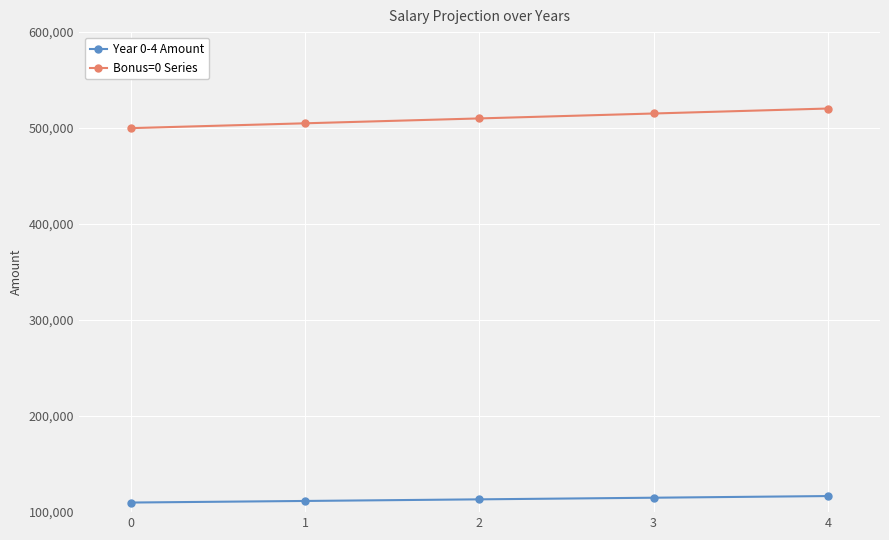

Which series has the largest total across all categories?

Bonus=0 Series